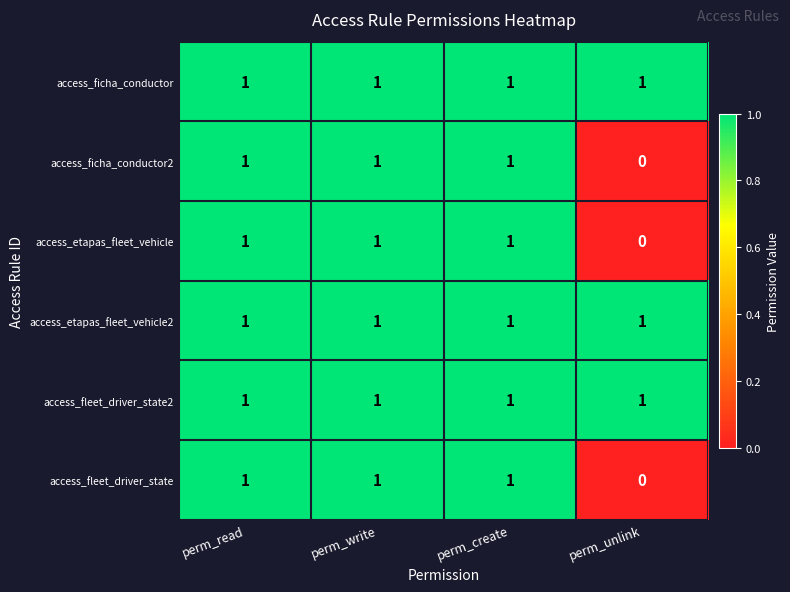

At how many categories does at least one series exceed 0?

4